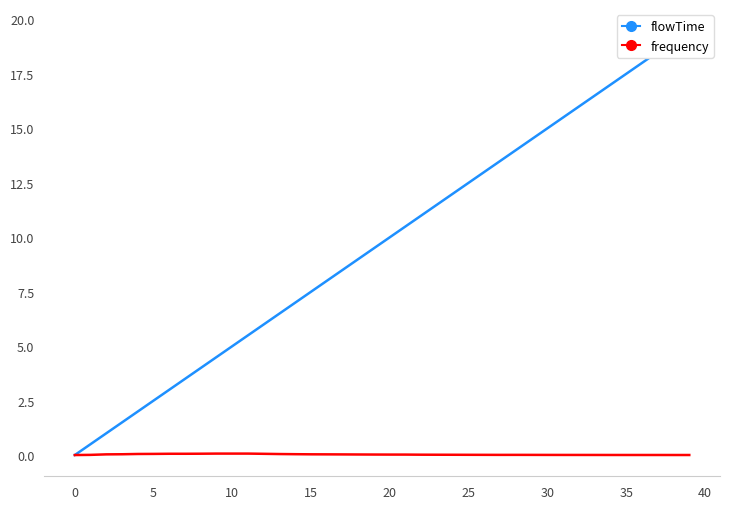

What are all the series names shown in the legend?

flowTime, frequency